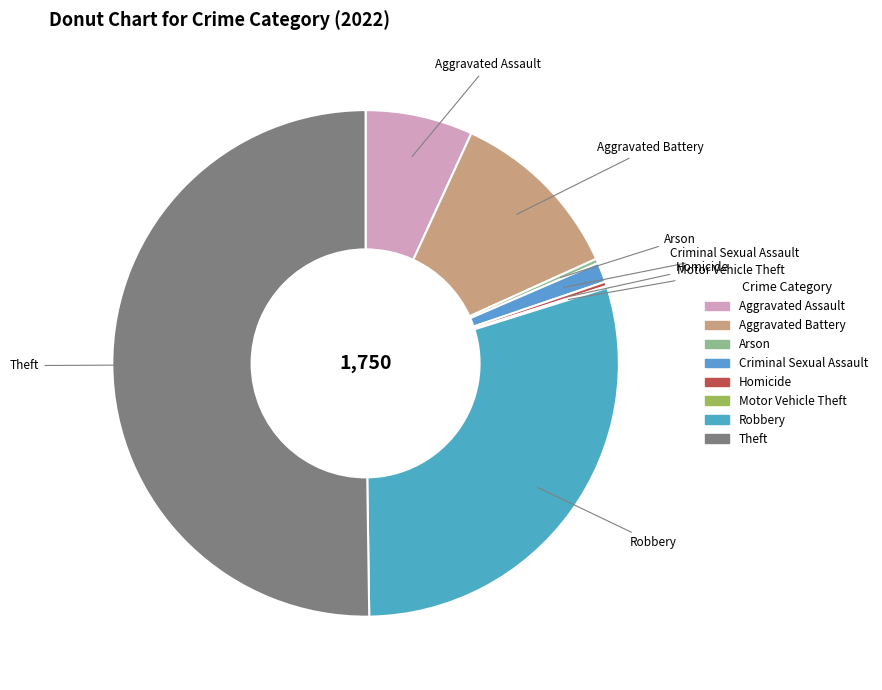

Is the sum of Arson and Criminal Sexual Assault greater than half?

No